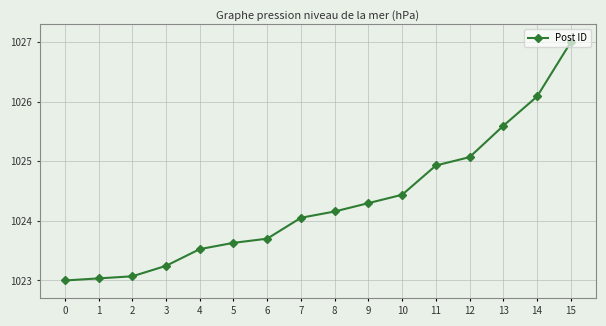

What is the sum of all values?

16388.8